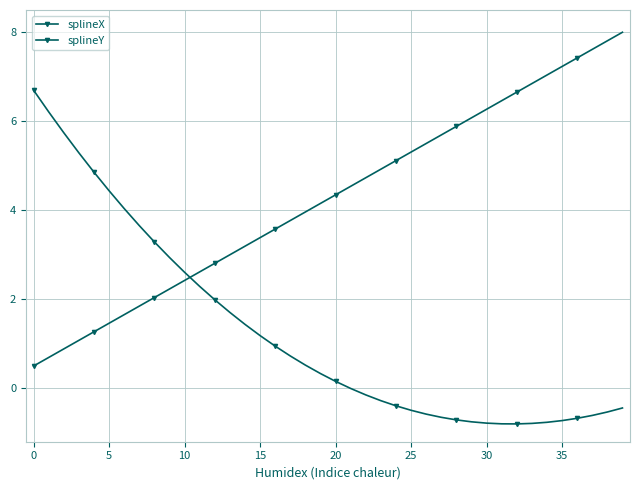

How many lines are shown in the chart?

2